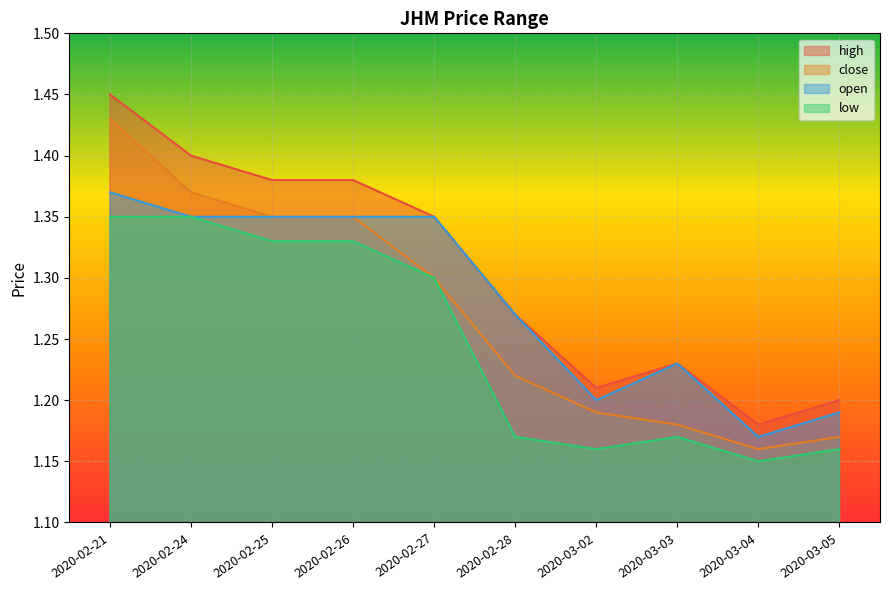

What is the greatest value displayed?

1.4